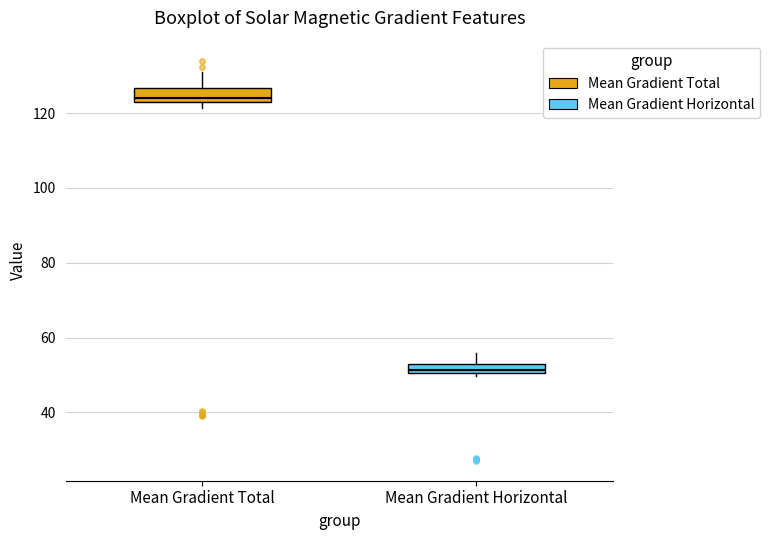

Where does the upper whisker of the box for Mean Gradient Total end on the y-axis? The values are not printed on the chart, so give them approximately, as read against the axis.

130